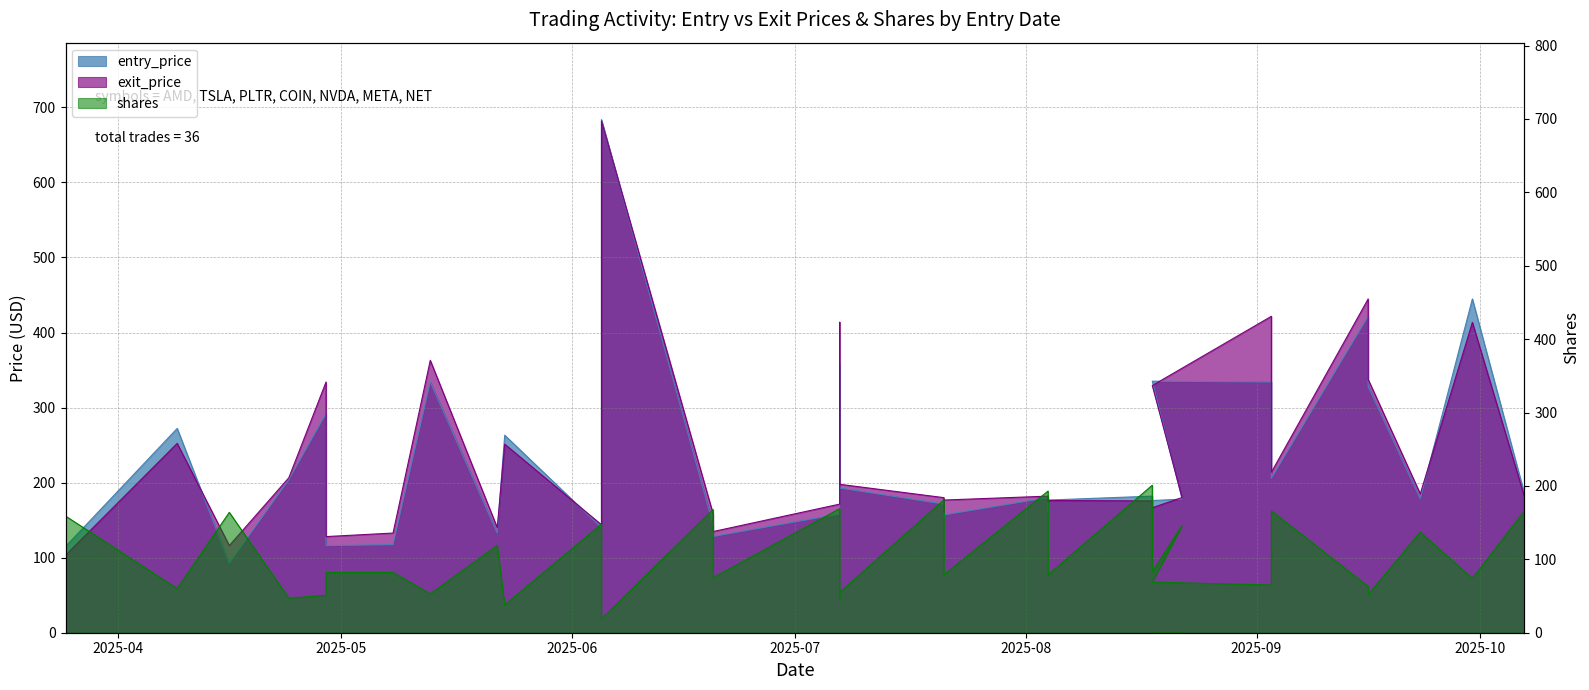

At which category does exit_price reach its first local valley?

2025-04-16